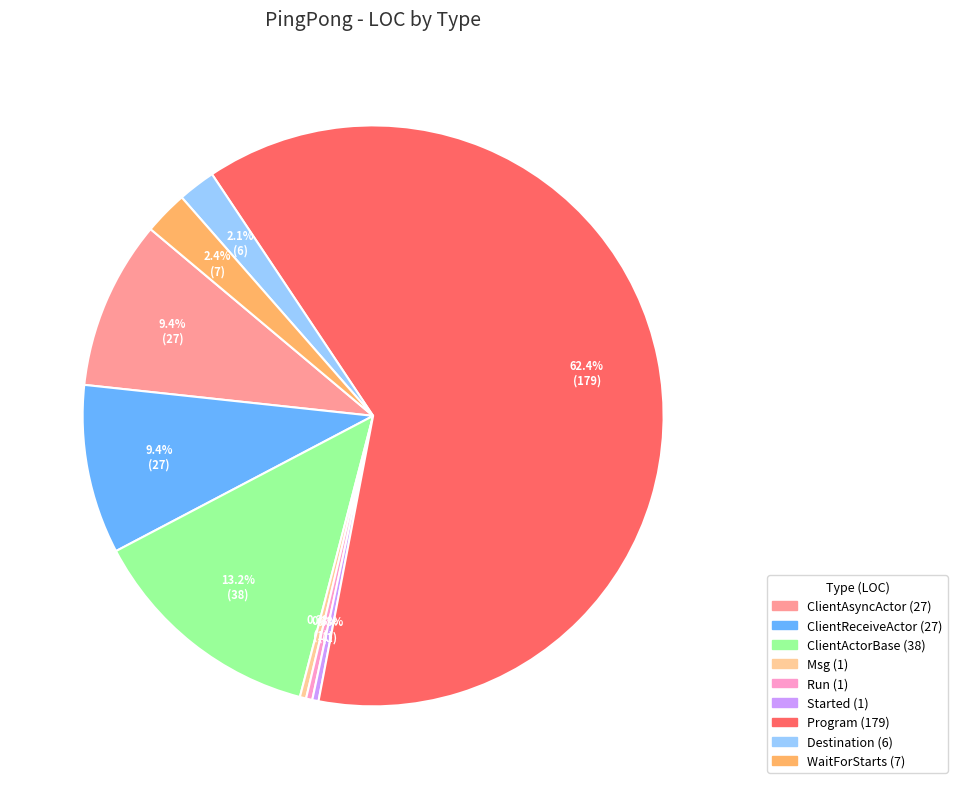

Is there any slice that represents more than half of the pie?

Yes